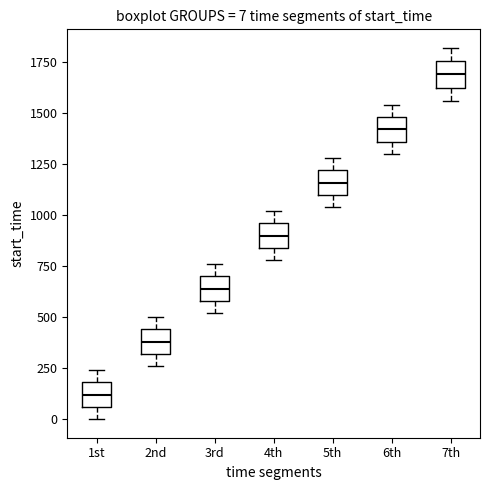

Which box has the lowest median line?

1st